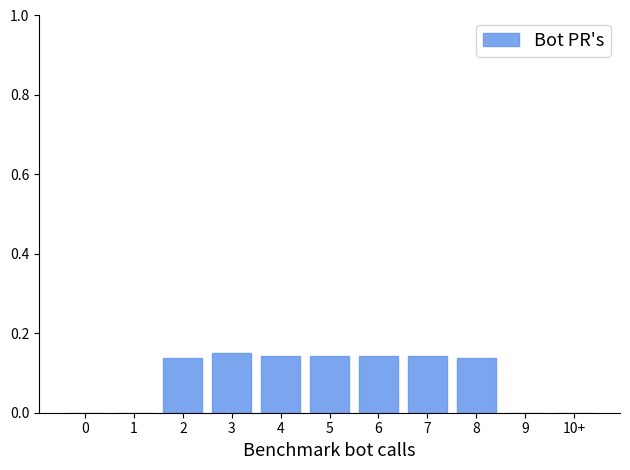

What is the sum of the values at 5 and 8?

0.3